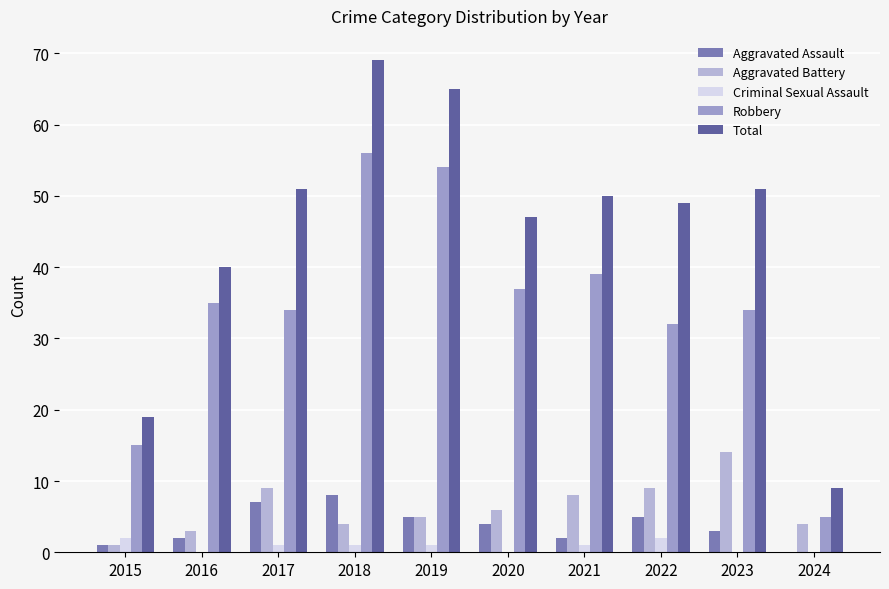

Are the bars grouped side by side (vs. stacked)?

Yes